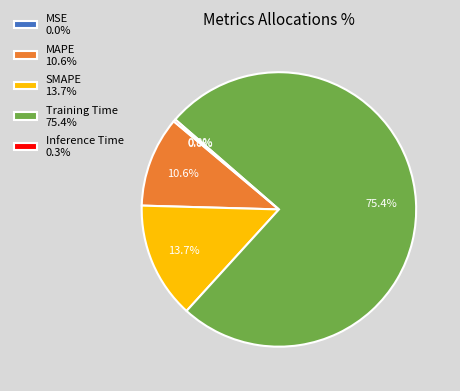

True or false: Training Time accounts for 63% of the total.

False